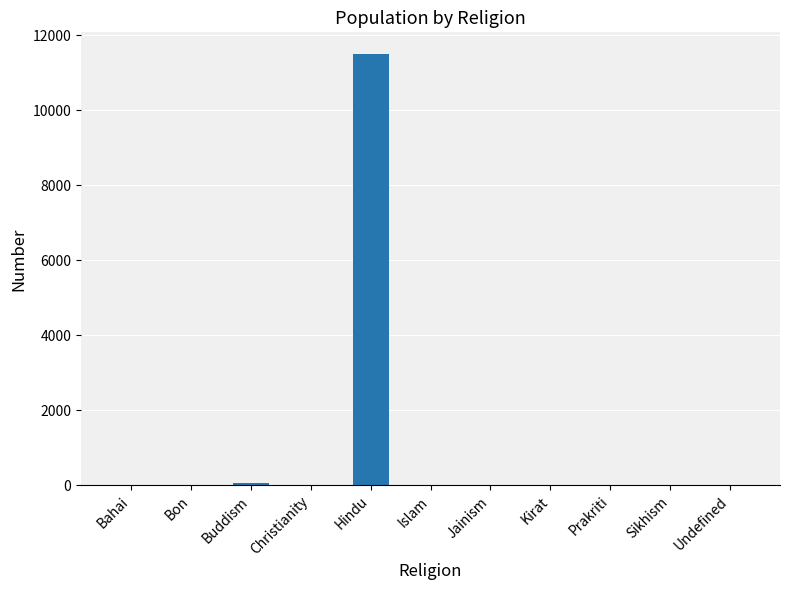

True or false: the data shows 0 at Bahai.

True